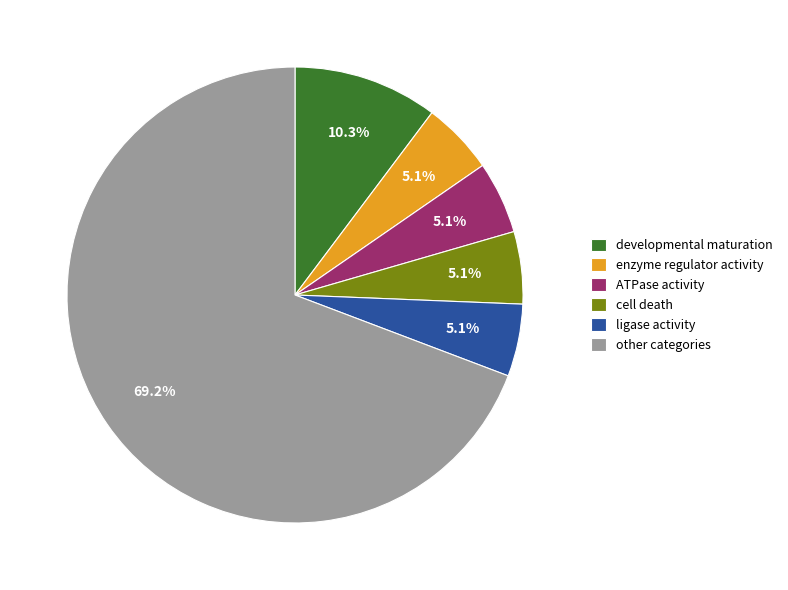

What is the majority slice?

other categories